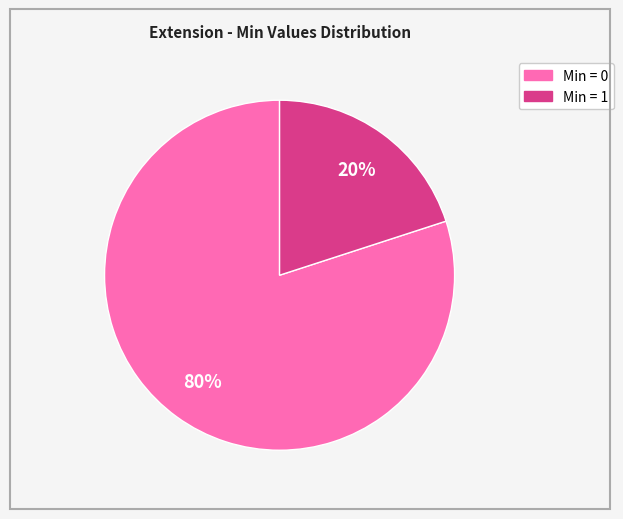

To the nearest percent, what is the average slice percentage?

50%